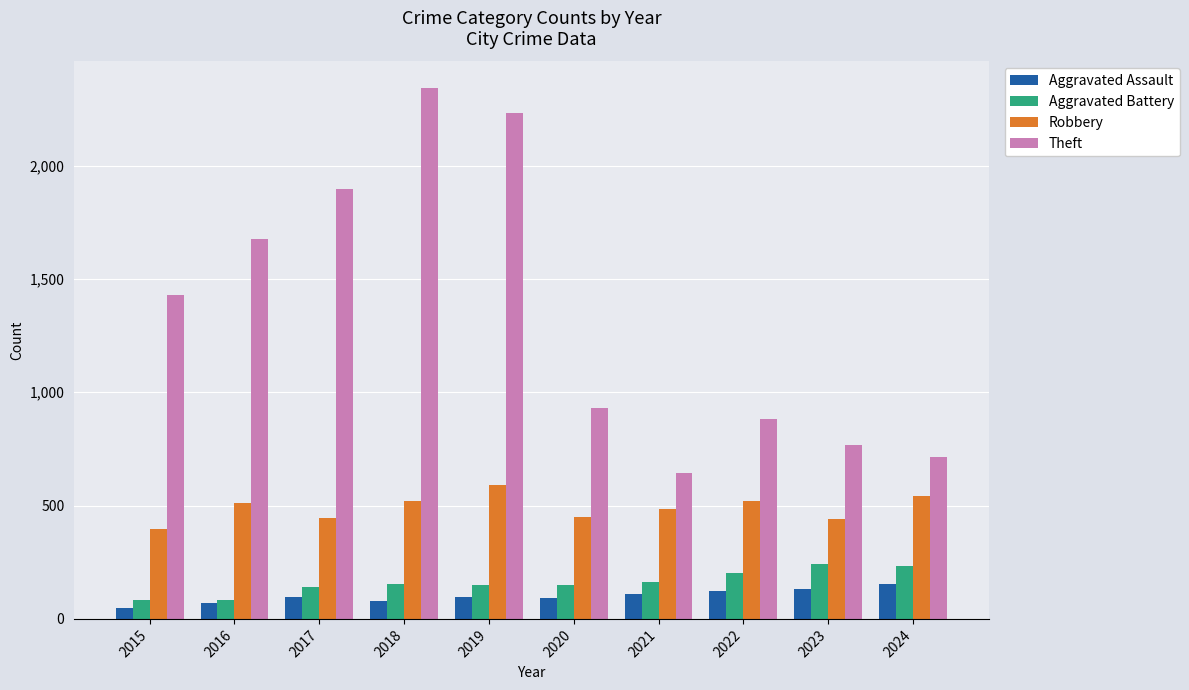

At how many categories does at least one series exceed 207?

10